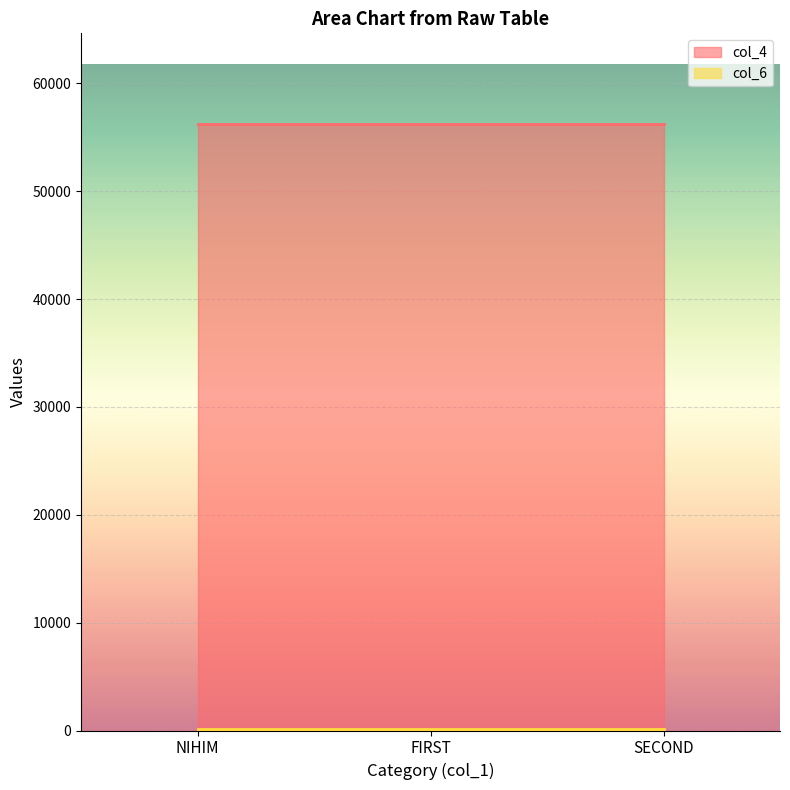

What is the sum of all col_6 values?

370.5